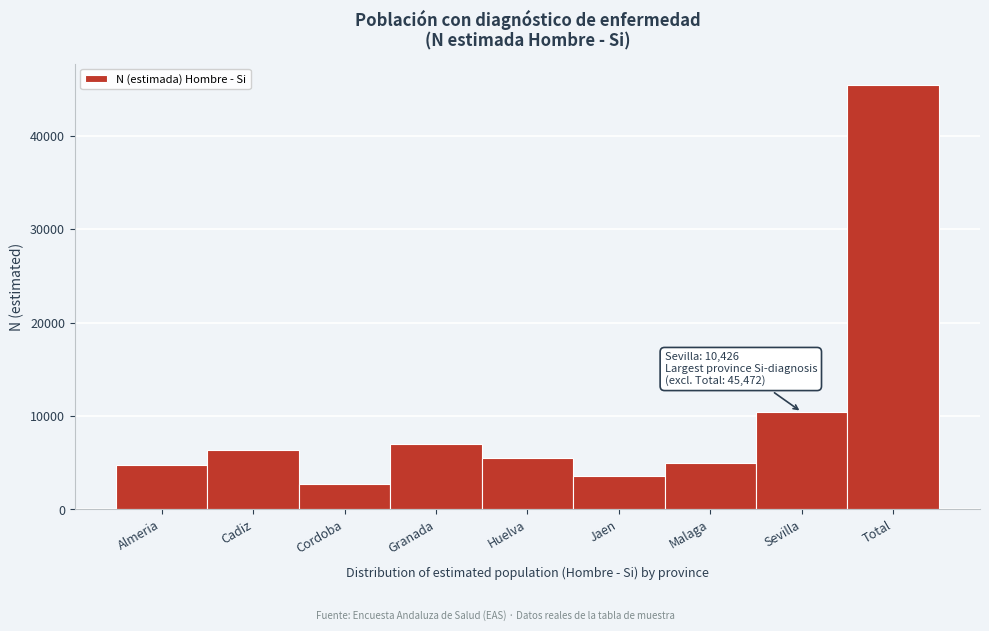

Reading left to right, what are all the values shown in this chart?

Almeria=4740	Cadiz=6414	Cordoba=2698	Granada=7030	Huelva=5556	Jaen=3607	Malaga=5001	Sevilla=10426	Total=45472